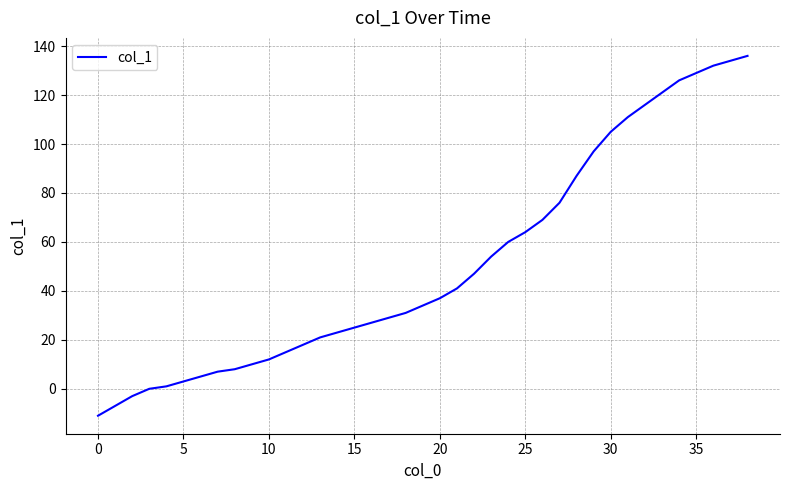

What is the minimum value shown in the chart?

-11